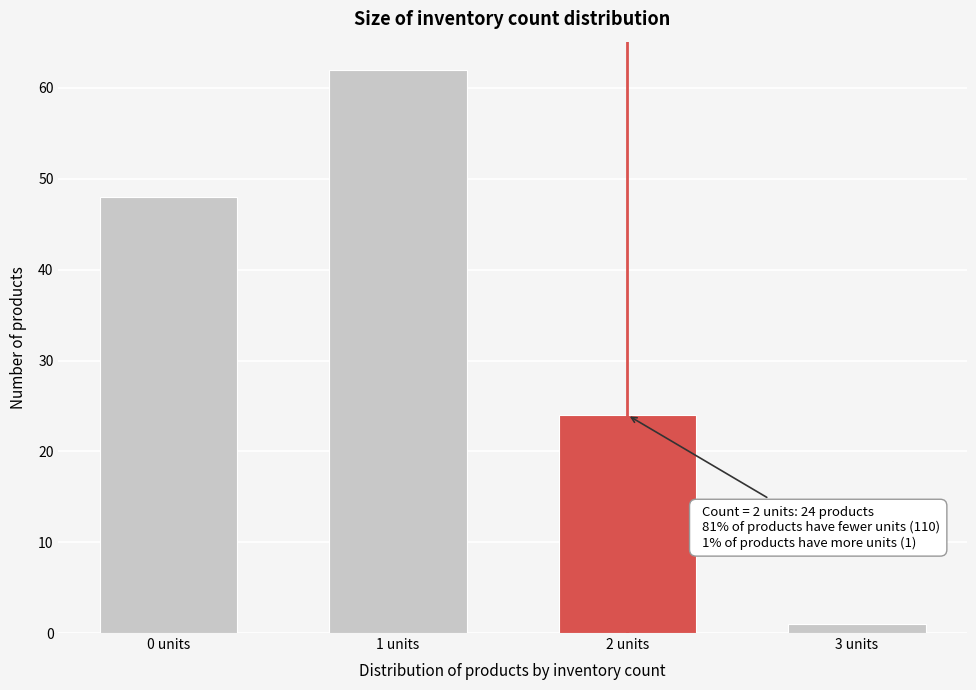

Reading left to right, what are all the values shown in this chart?

0 units=48	1 units=62	2 units=24	3 units=1